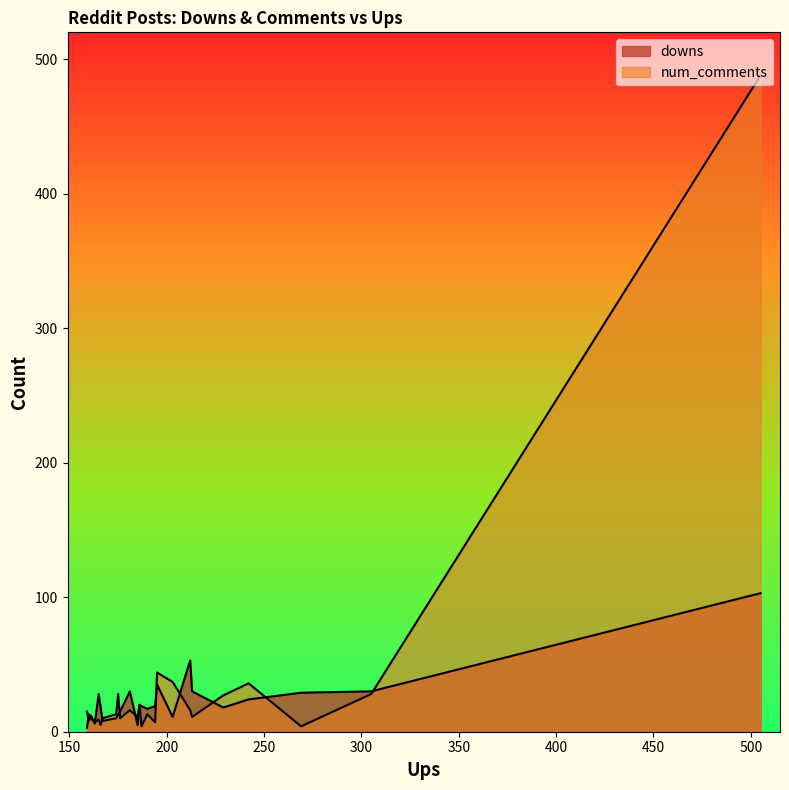

How many series are shown in this chart?

2